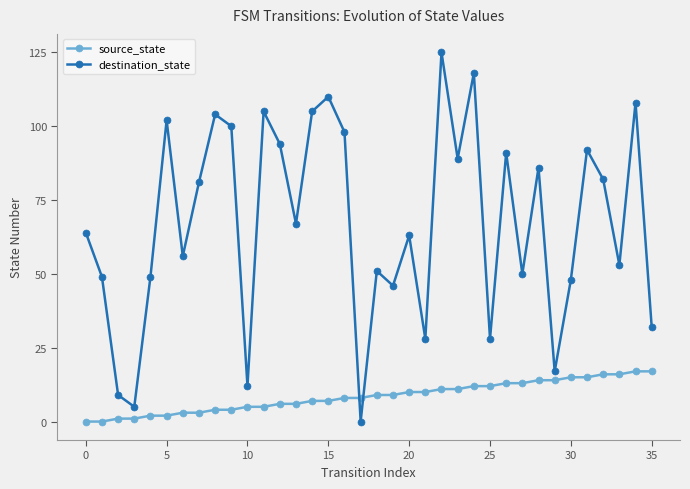

True or false: source_state and destination_state cross at least once.

True